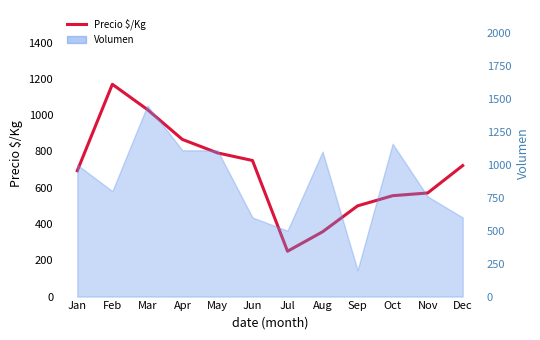

The chart shows a value of 186 at Nov. True or false?

False